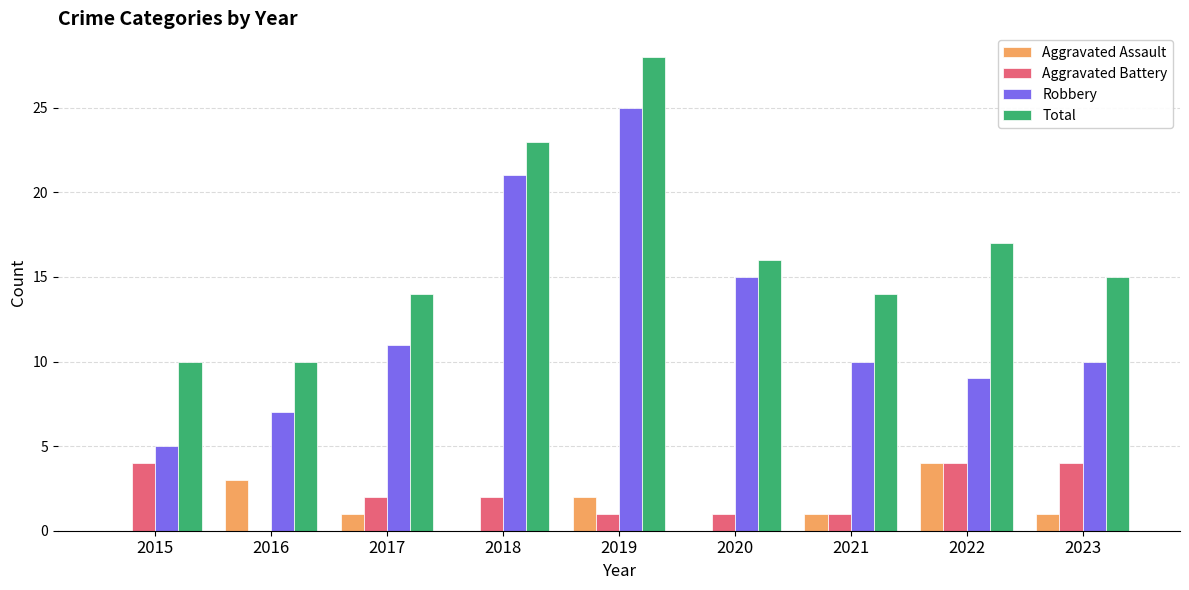

Which category has the highest value across all series?

2019